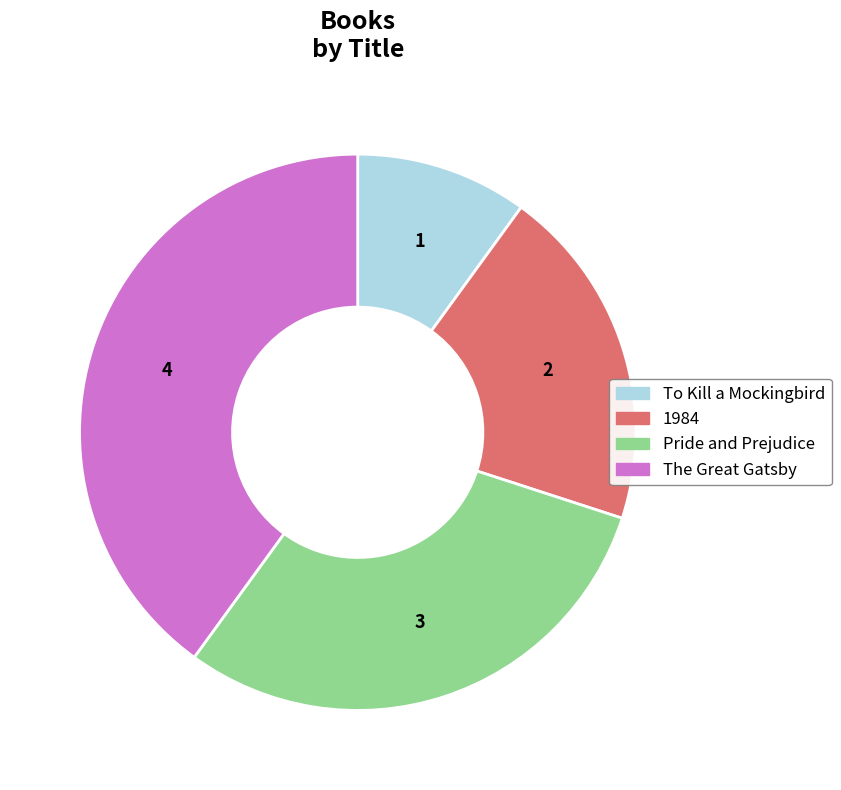

Rank the categories by value from lowest to highest.

To Kill a Mockingbird, 1984, Pride and Prejudice, The Great Gatsby